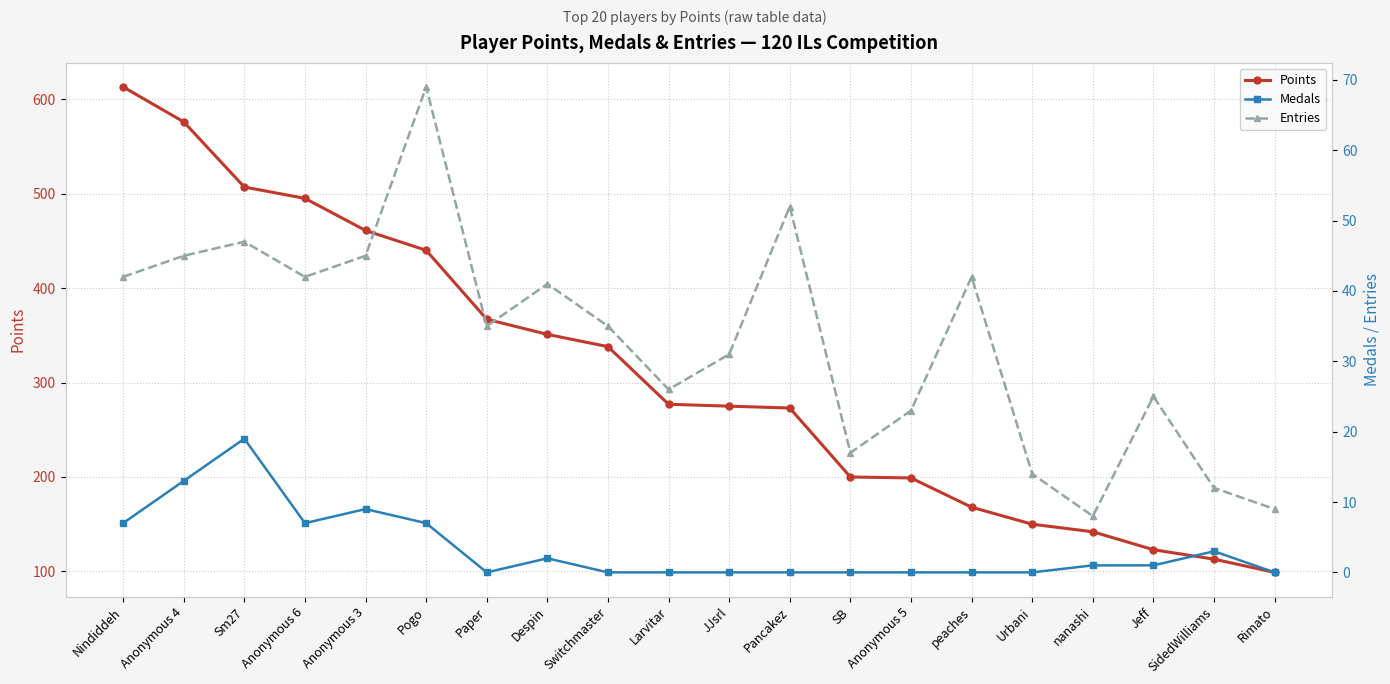

How many data points does each series have?

20